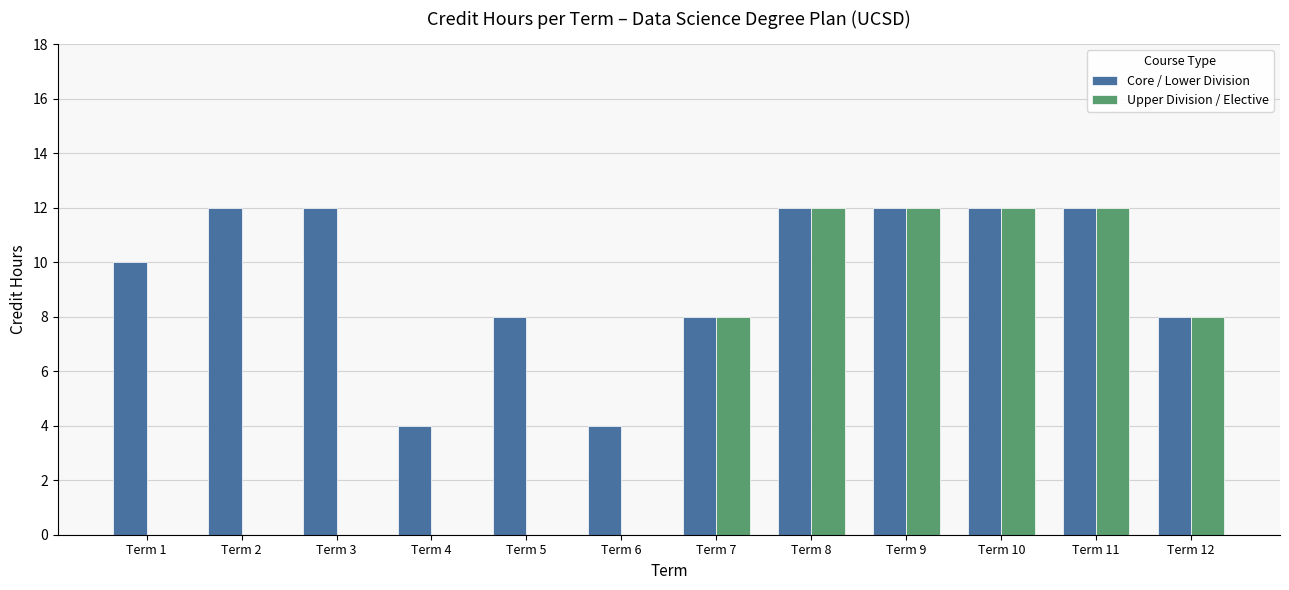

What is the maximum value shown in the chart?

12